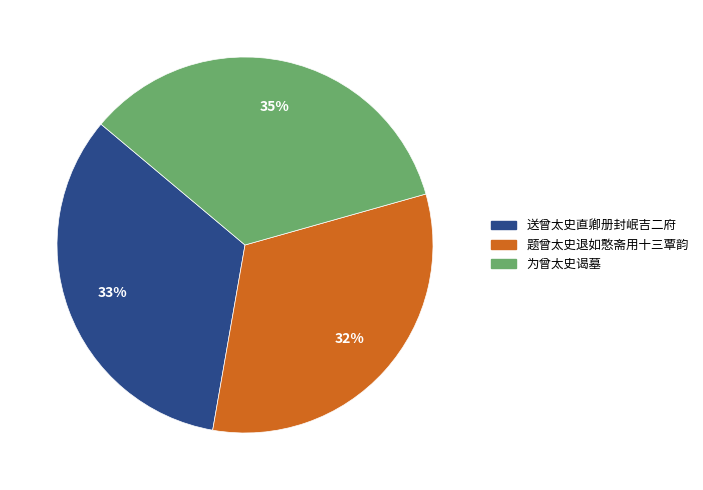

How many slices are in this pie chart?

3